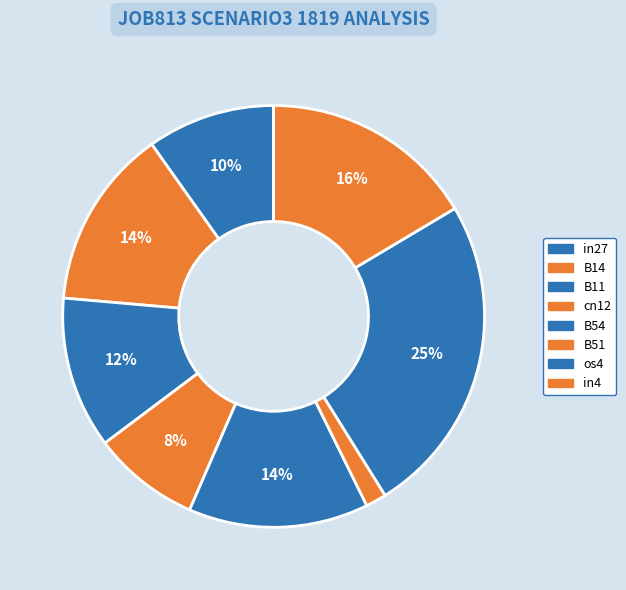

Count the number of slices in the pie.

8